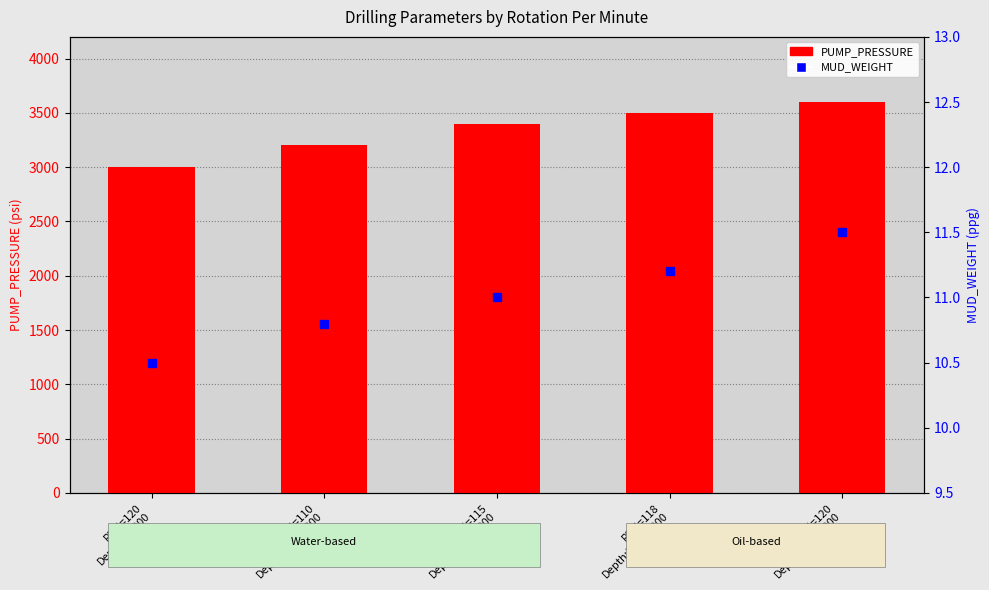

Rank the series by their average value, from highest to lowest.

PUMP_PRESSURE, MUD_WEIGHT